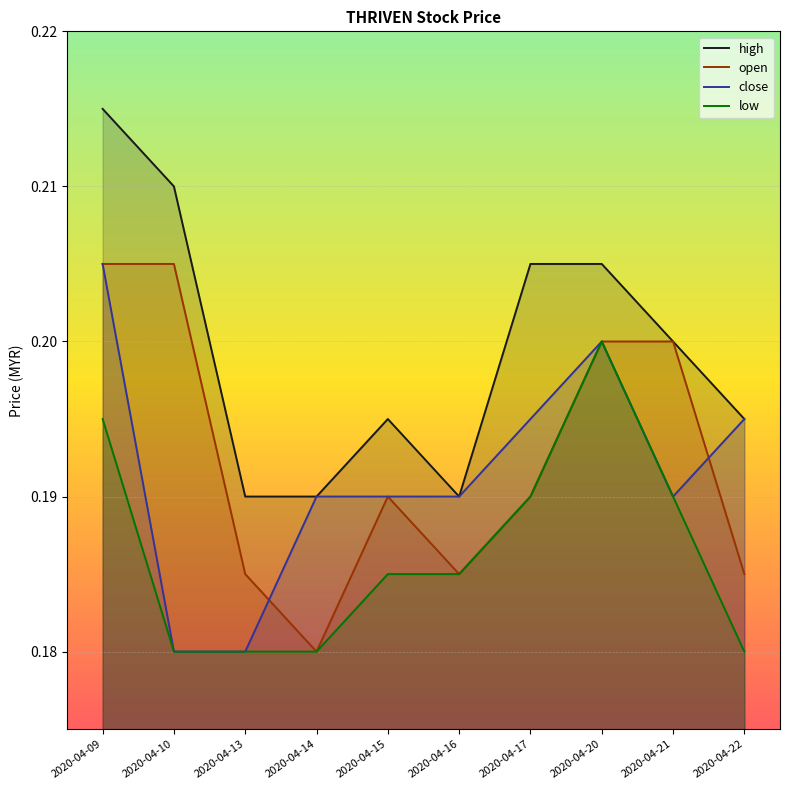

What are all the series names shown in the legend?

high, open, close, low